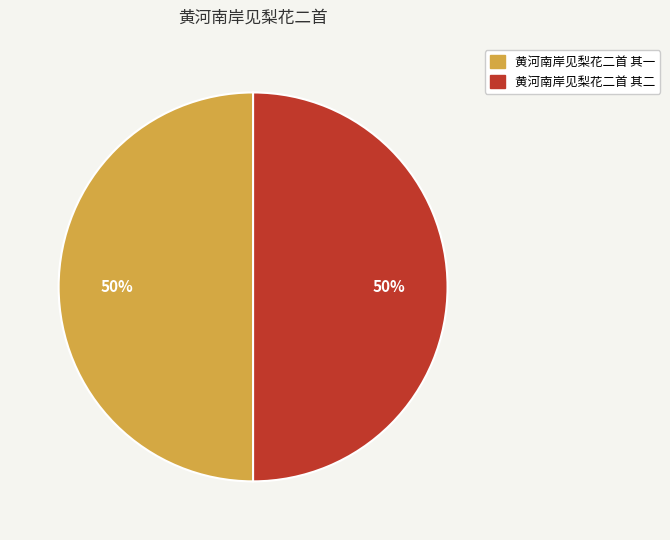

True or false: 黄河南岸见梨花二首 其二 accounts for 60% of the total.

False